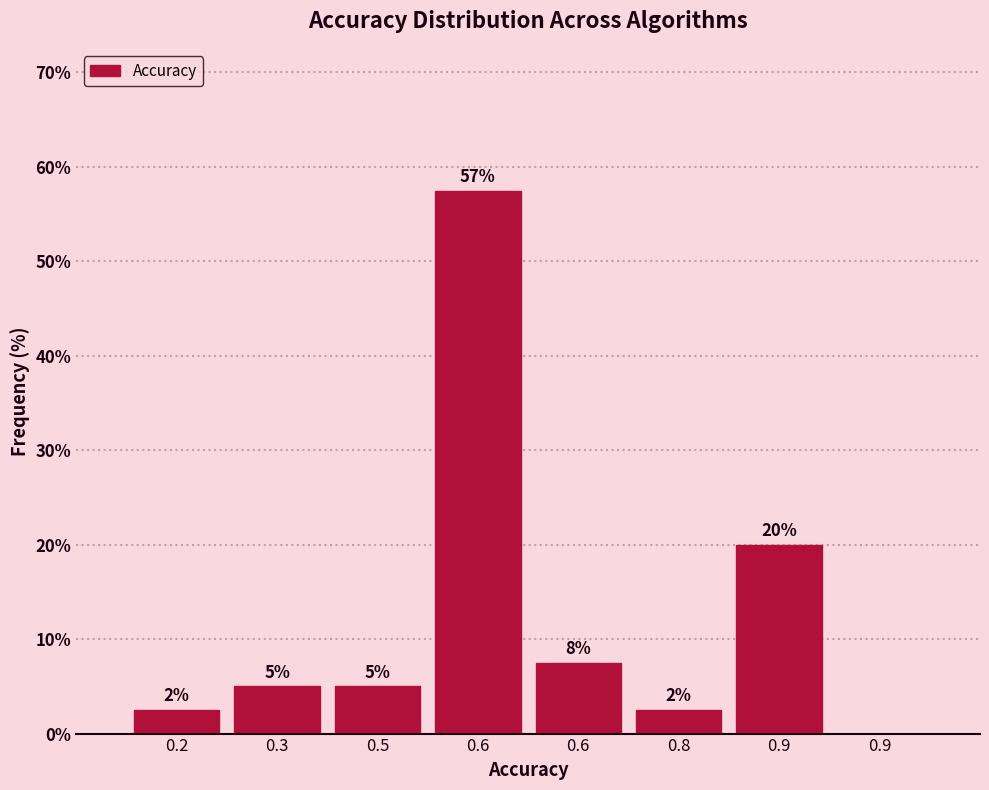

Are the bars horizontal?

No